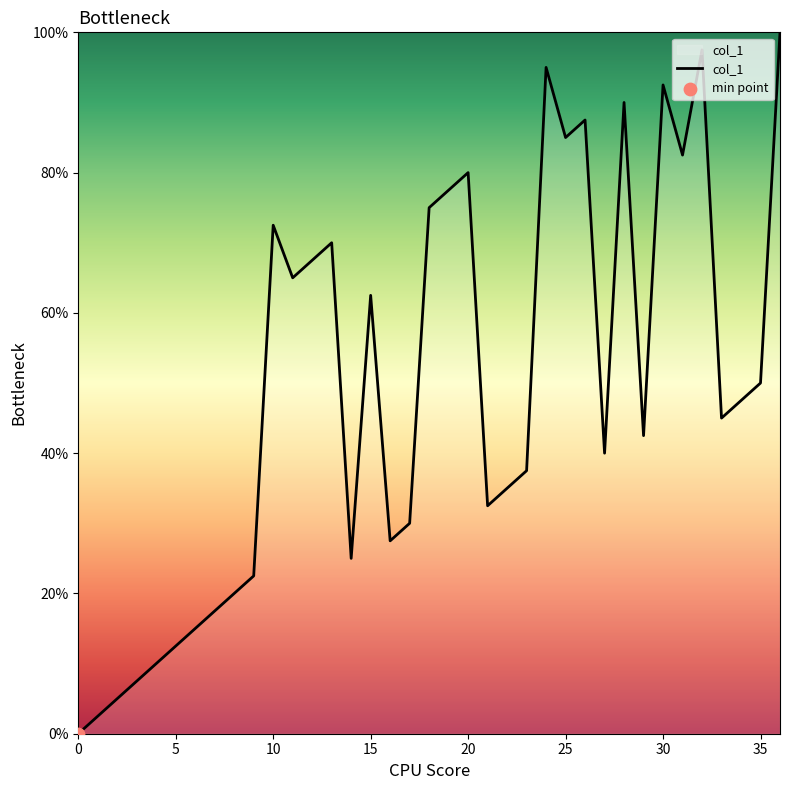

What is the maximum value shown in the chart?

100.0